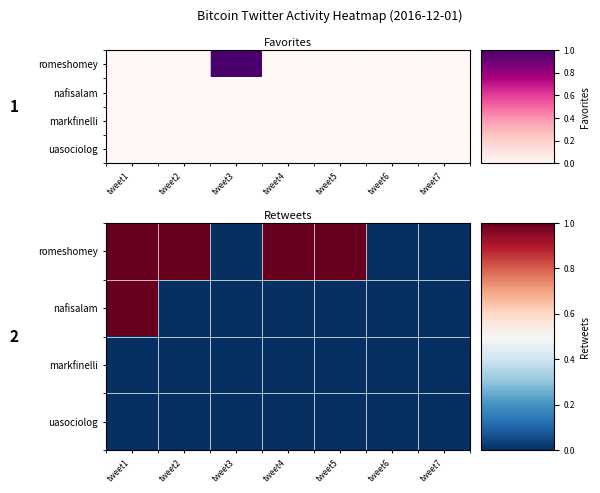

Is it true that nafisalam equals 2 at tweet1?

False